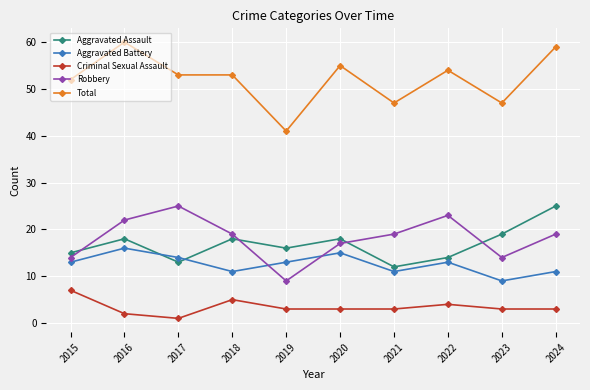

What is the difference between the second highest and minimum values in the Robbery series?

14